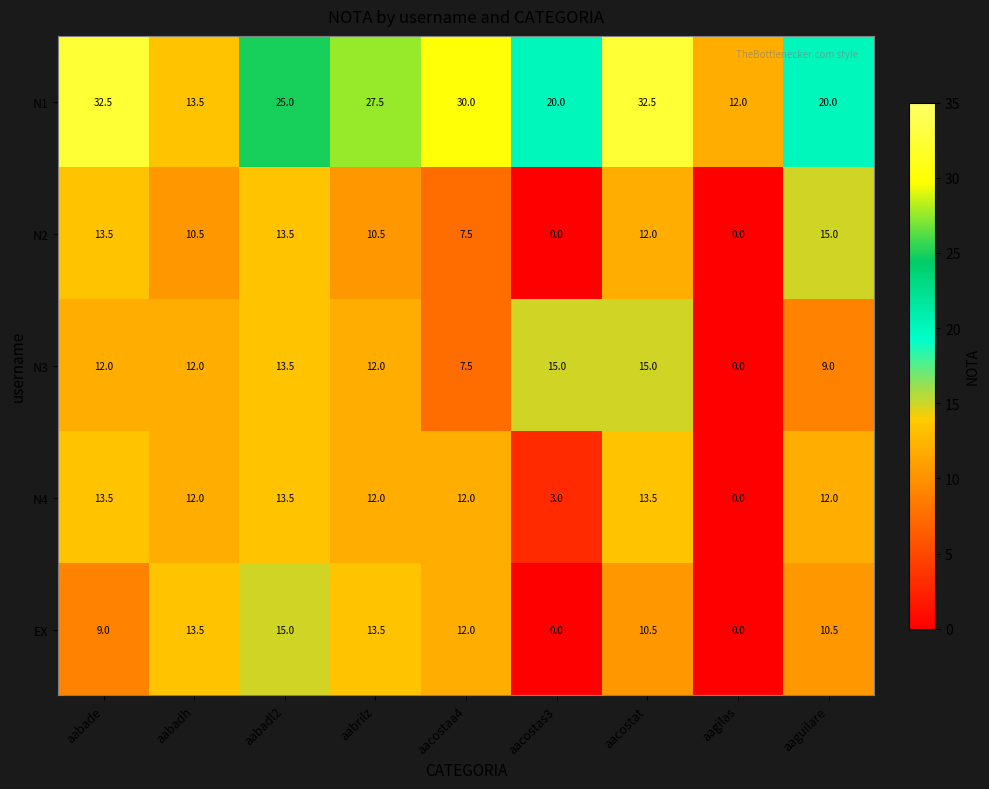

What is the total value across all series at aacostaa4?

69.0